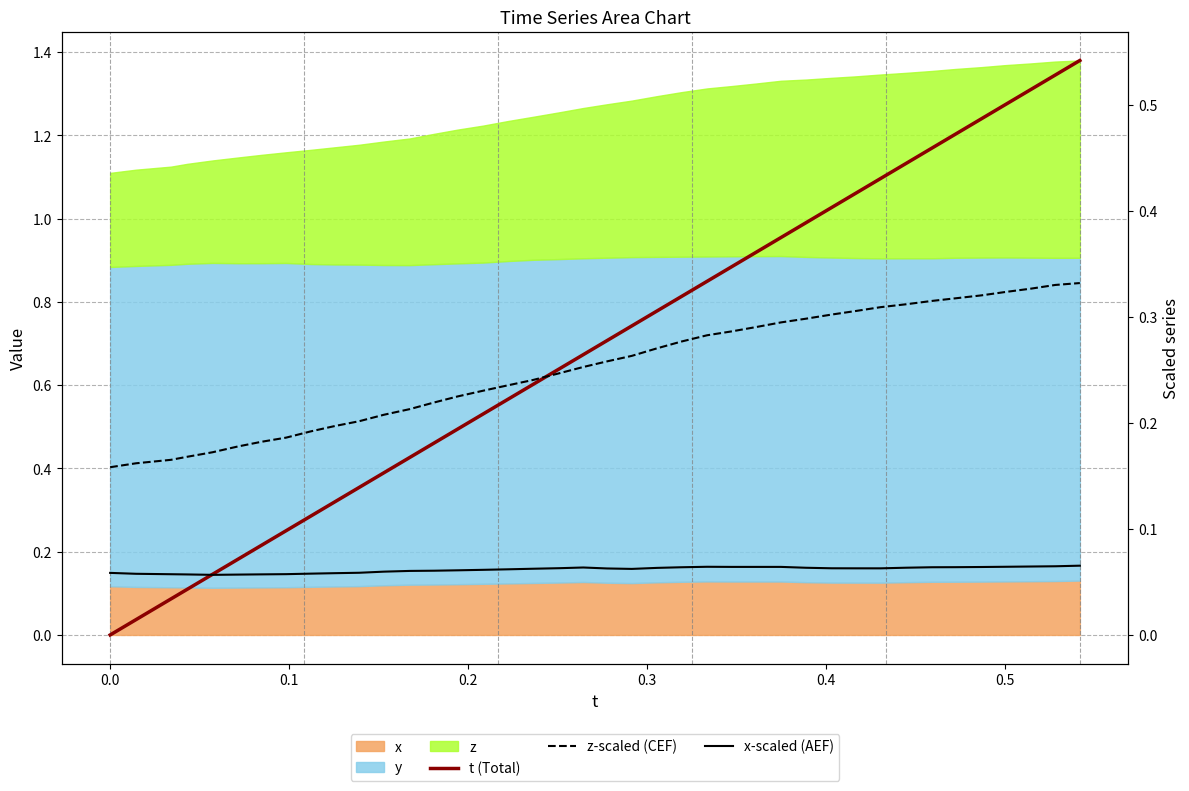

What is the label of the 34th point from the right?

0.5